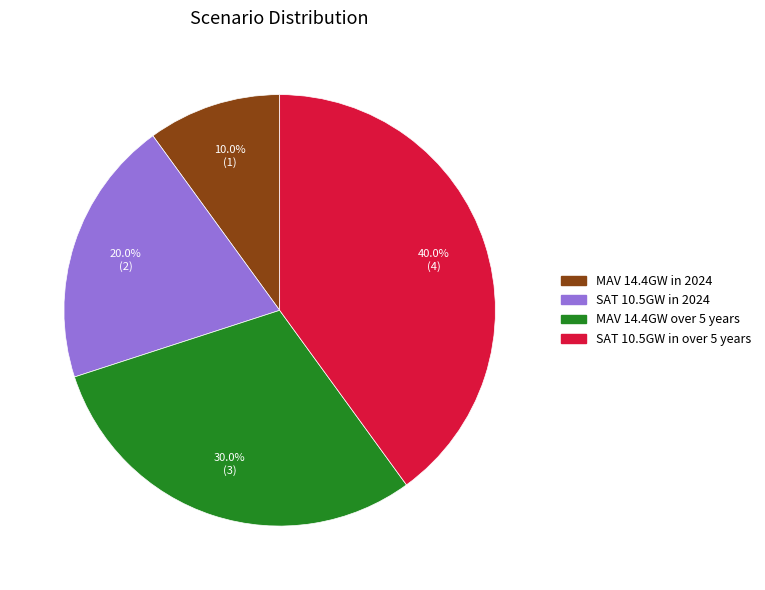

Between SAT 10.5GW in over 5 years and MAV 14.4GW over 5 years, which is larger?

SAT 10.5GW in over 5 years